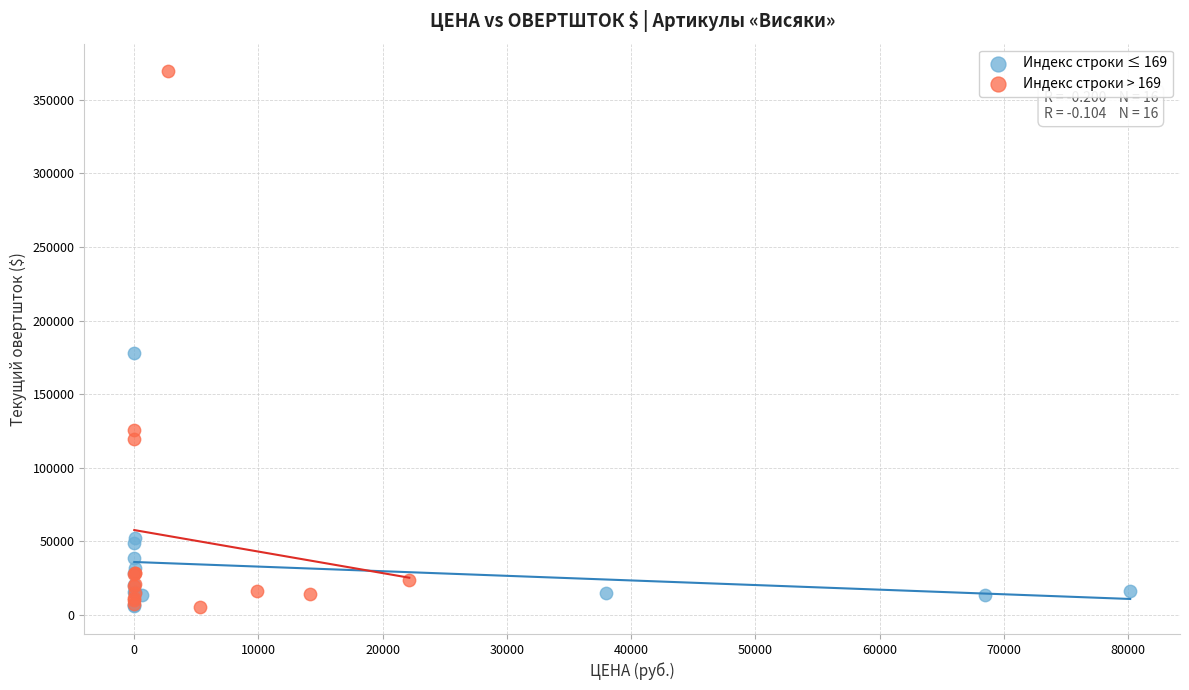

Which series contains the highest Y value?

Индекс строки > 169